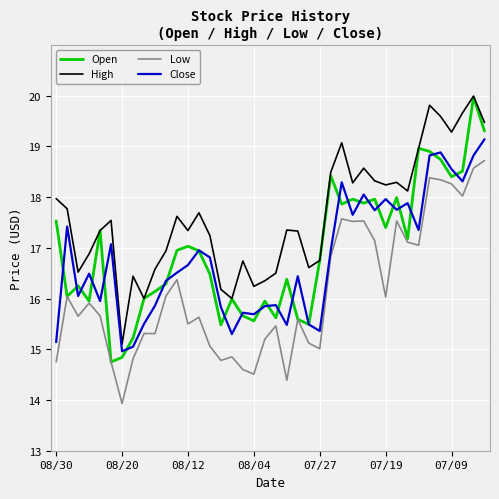

What are all the series names shown in the legend?

Open, High, Low, Close